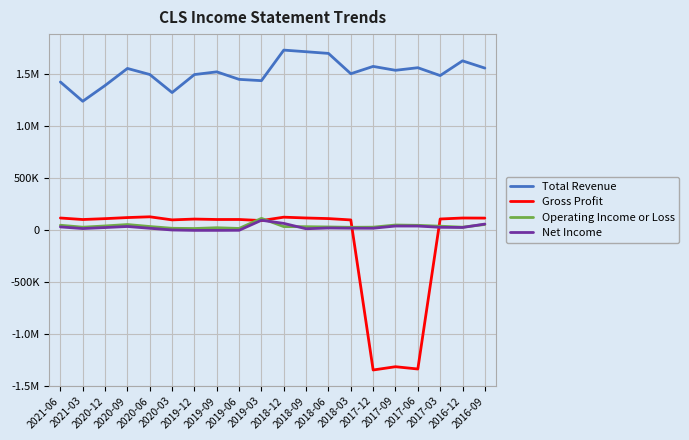

How many interior local peaks does the Total Revenue series have?

6